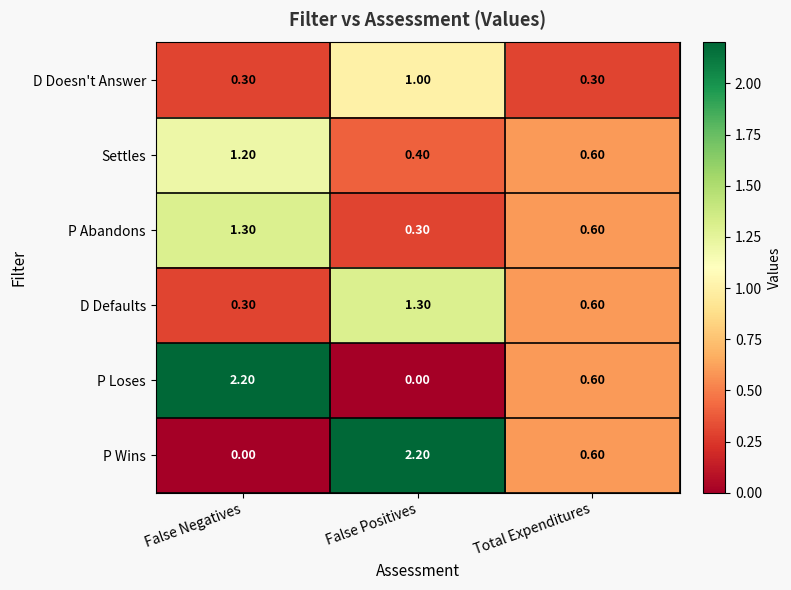

At which label is P Abandons closest to 0?

False Positives